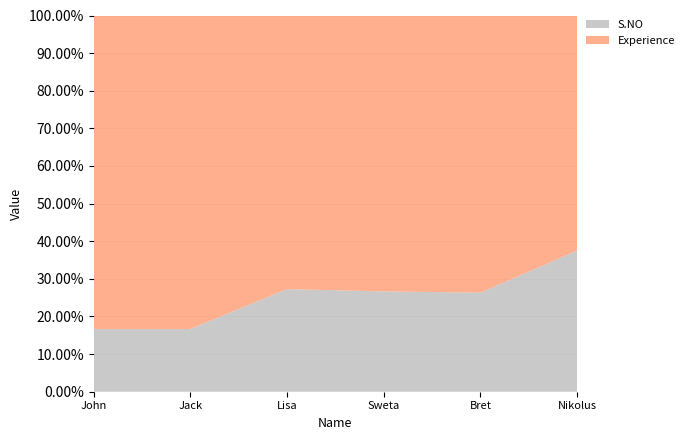

Reading right to left, what are all the values shown in this chart?

S.NO: Nikolus=6	Bret=5	Sweta=4	Lisa=3	Jack=2	John=1
Experience: Nikolus=10	Bret=14	Sweta=11	Lisa=8	Jack=10	John=5